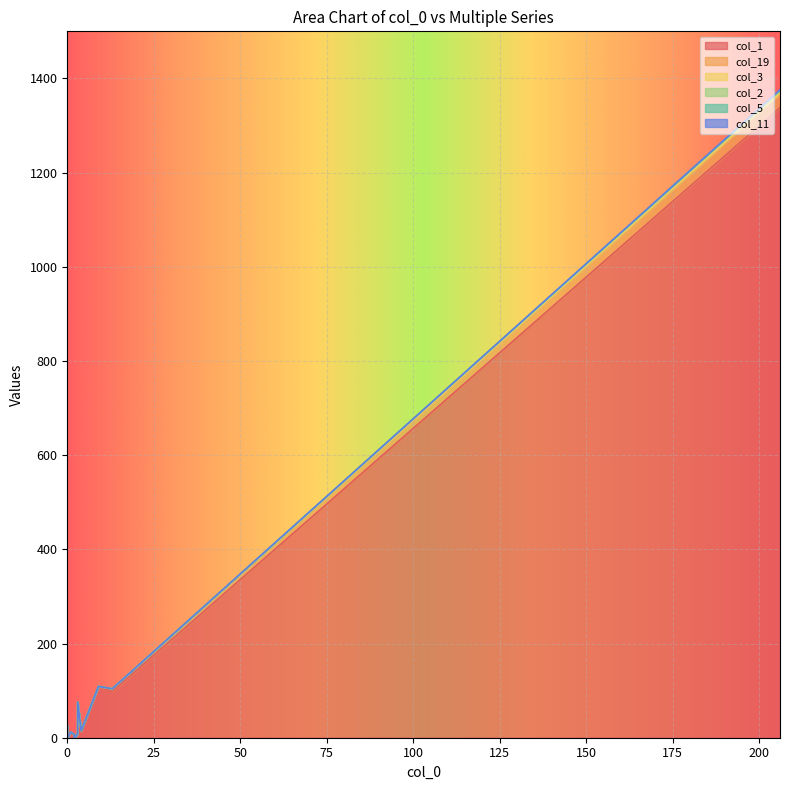

True or false: col_2 has more than 2 points higher than both neighbors.

False